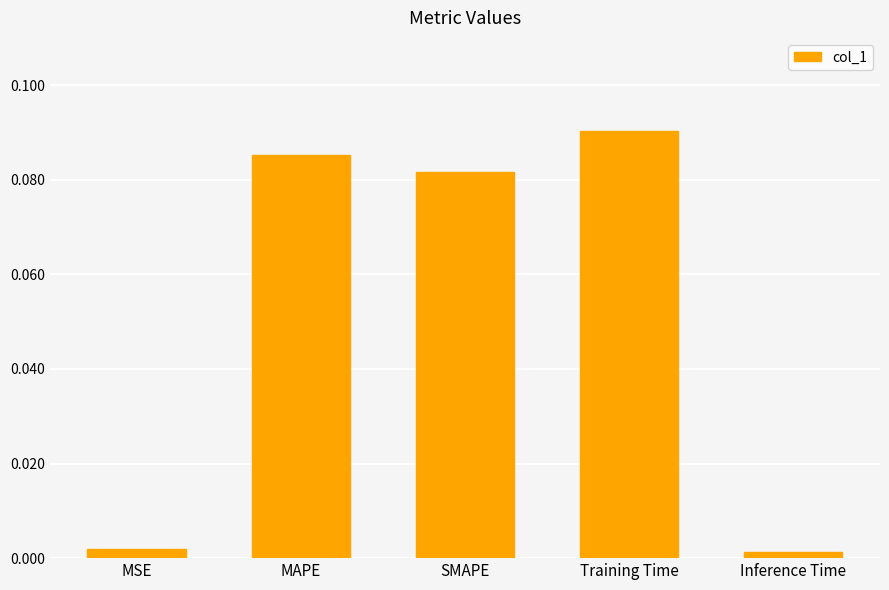

Between MSE and MAPE, which is larger?

MAPE